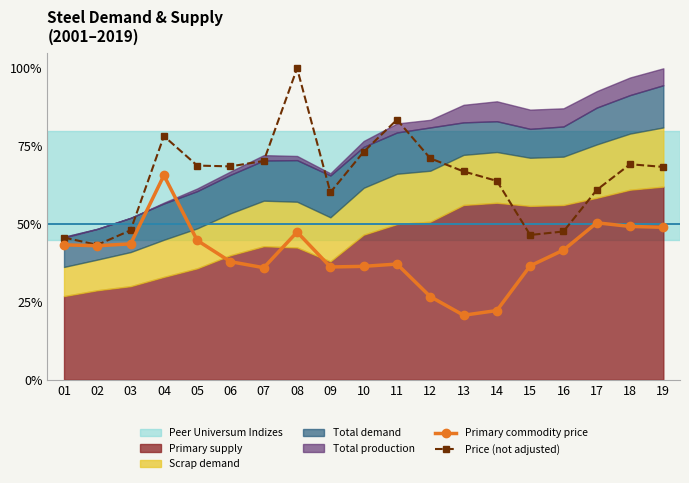

What is the difference between the maximum and minimum values in the Primary commodity price series?

0.4